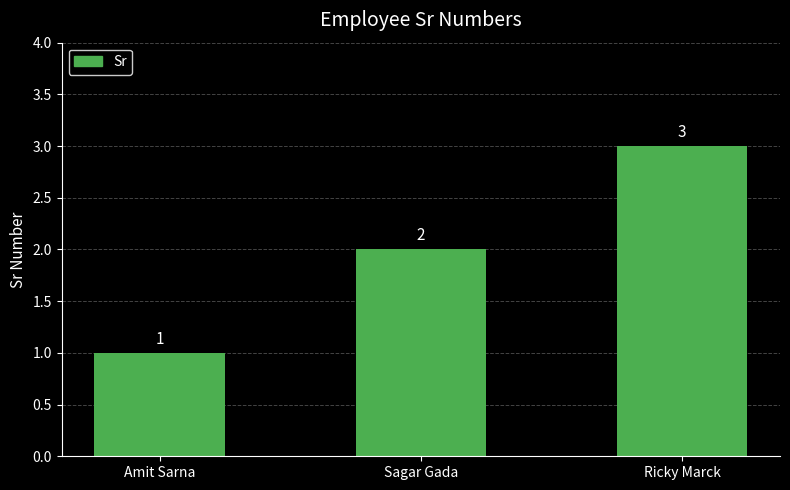

What is the label of the 3rd bar from the left?

Ricky Marck